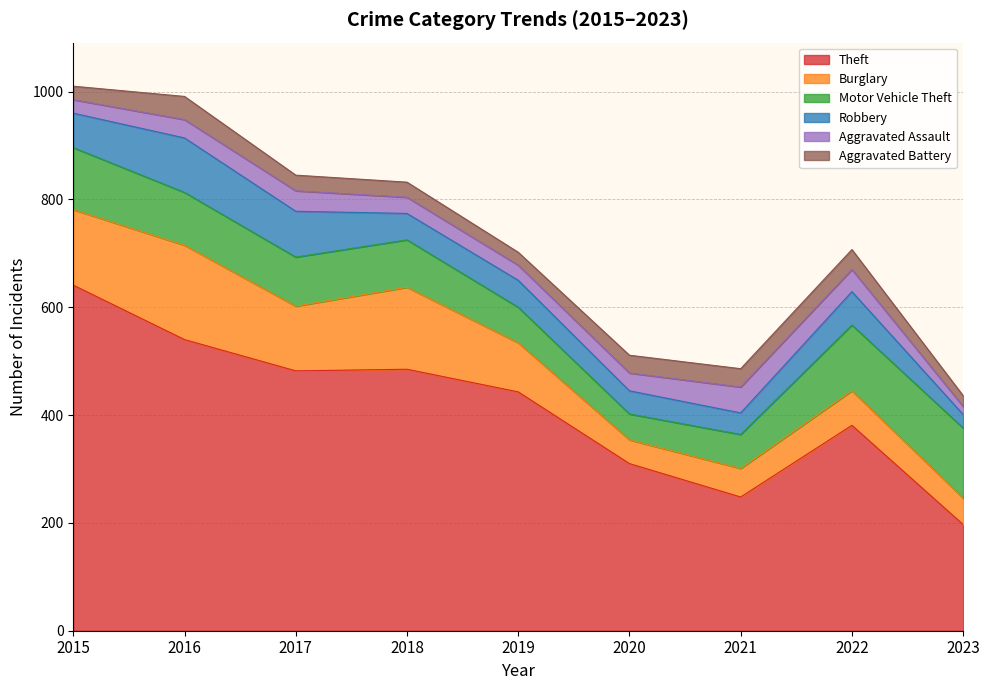

Reading left to right, what are all the values shown in this chart?

Theft: 2015=641	2016=540	2017=482	2018=485	2019=443	2020=310	2021=248	2022=381	2023=197
Burglary: 2015=140	2016=175	2017=120	2018=152	2019=91	2020=44	2021=53	2022=64	2023=49
Motor Vehicle Theft: 2015=115	2016=98	2017=91	2018=88	2019=66	2020=48	2021=63	2022=122	2023=130
Robbery: 2015=64	2016=101	2017=85	2018=49	2019=50	2020=43	2021=40	2022=62	2023=25
Aggravated Assault: 2015=25	2016=34	2017=38	2018=30	2019=28	2020=33	2021=48	2022=41	2023=15
Aggravated Battery: 2015=25	2016=43	2017=29	2018=28	2019=24	2020=33	2021=34	2022=37	2023=20